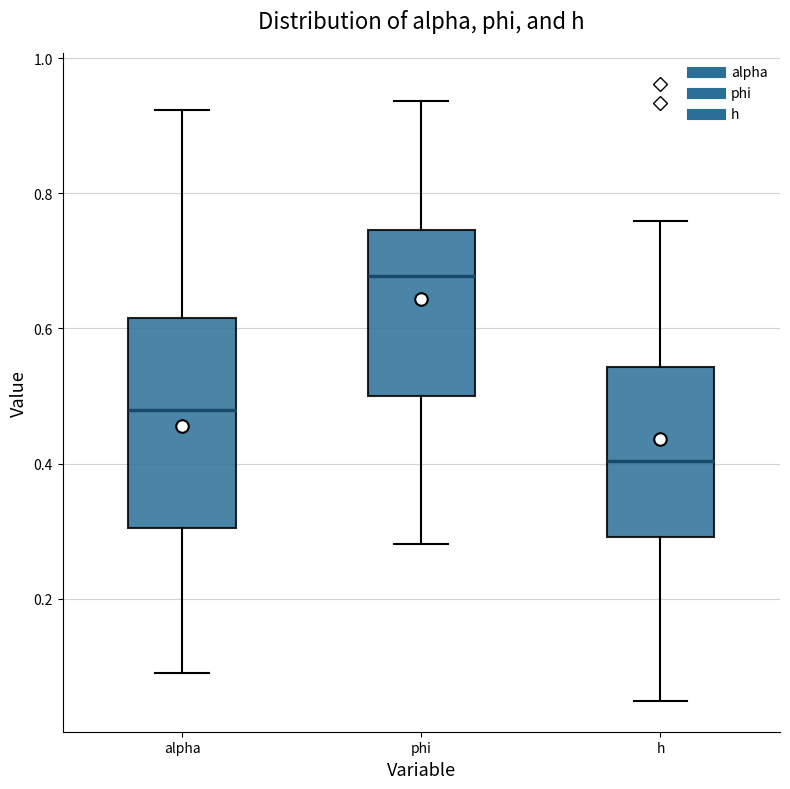

Which box's median line is the highest?

phi